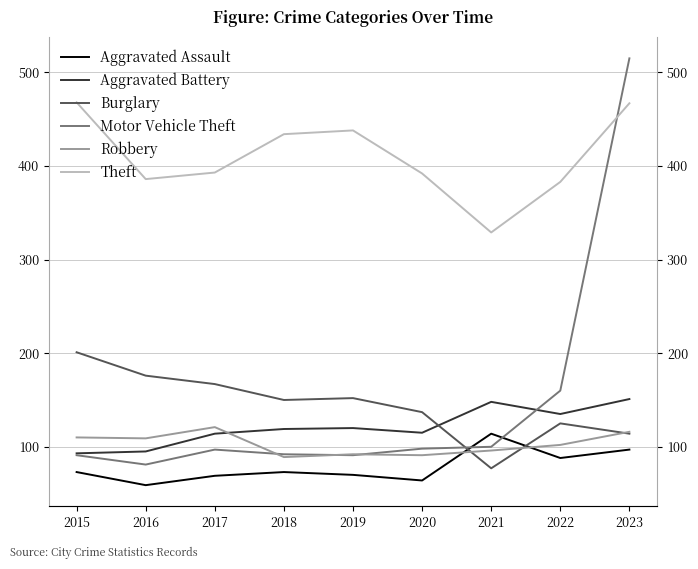

Rank the series by their maximum value, from highest to lowest.

Motor Vehicle Theft, Theft, Burglary, Aggravated Battery, Robbery, Aggravated Assault